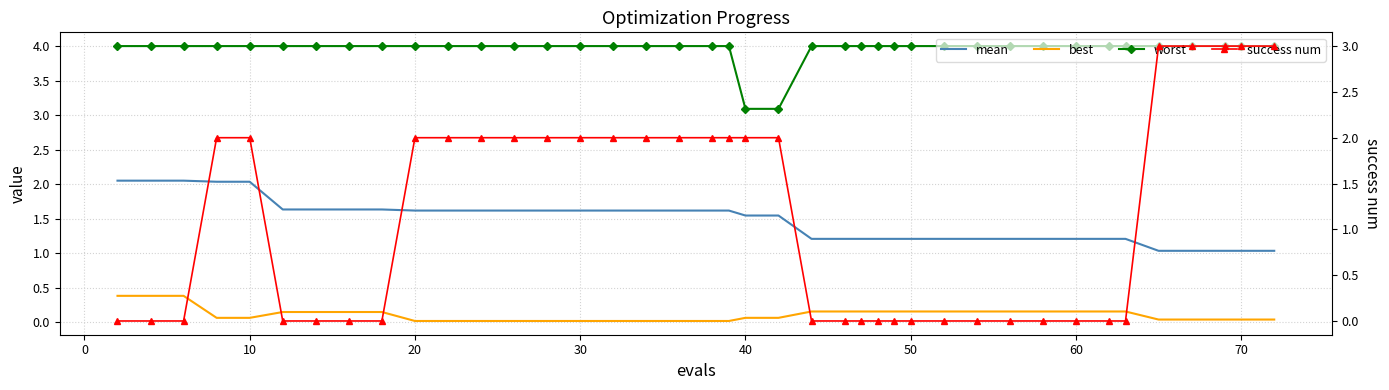

True or false: best and mean cross at least once.

False